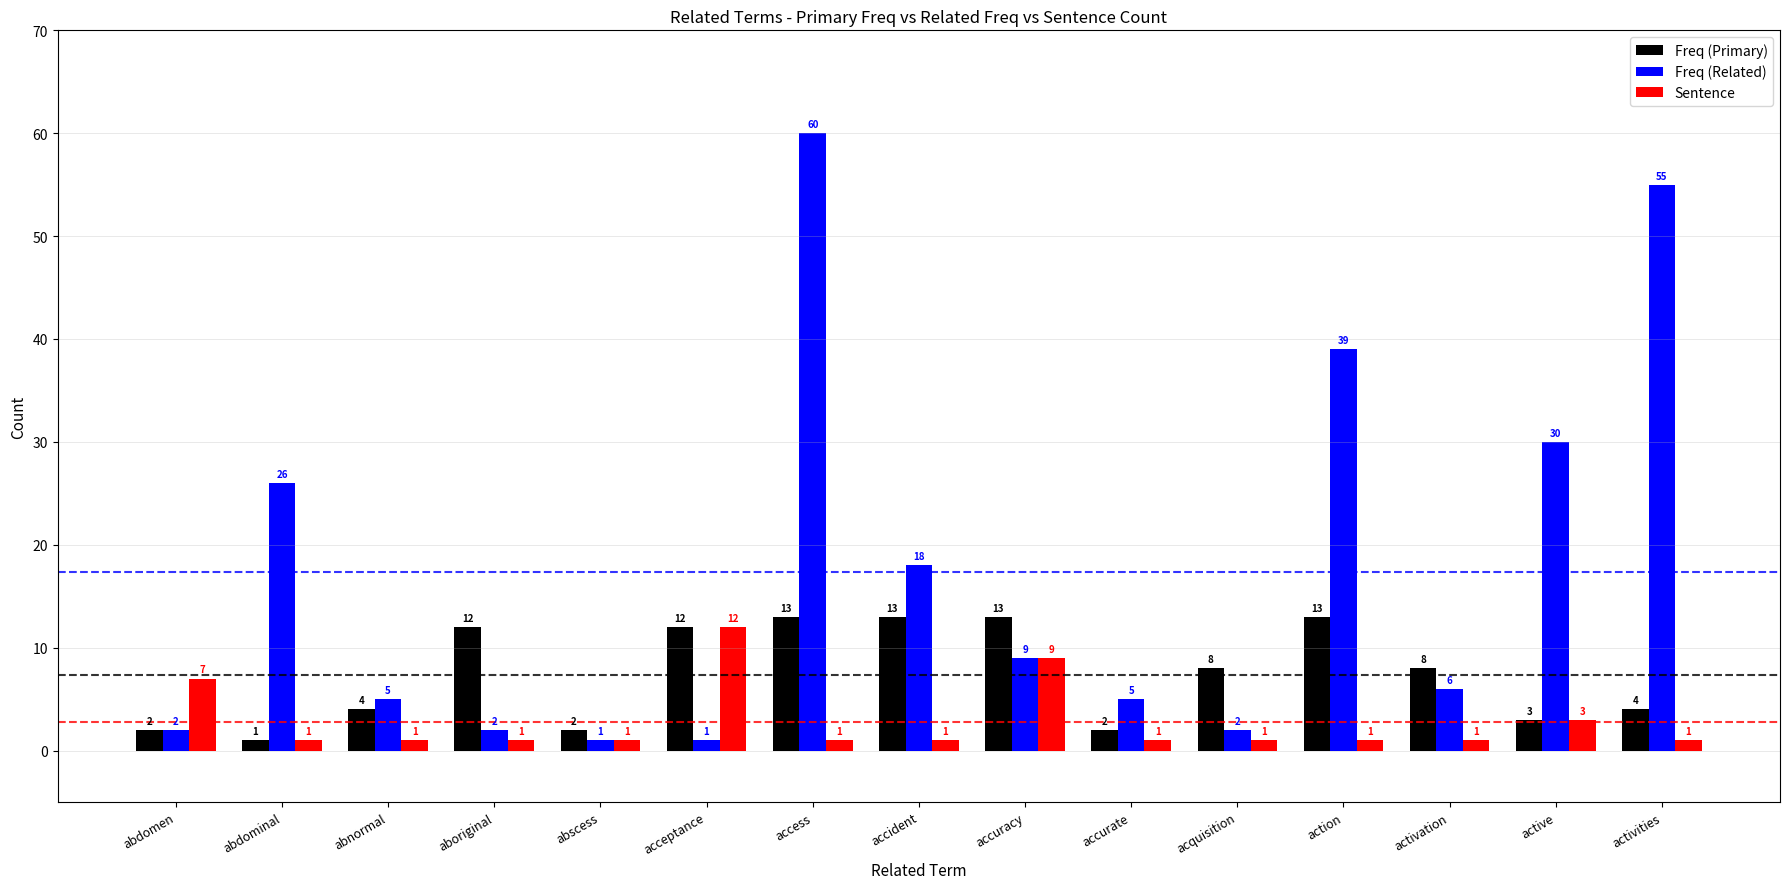

Reading right to left, extract all data points from this chart.

Freq (Primary): 4	3	8	13	8	2	13	13	13	12	2	12	4	1	2
Freq (Related): 55	30	6	39	2	5	9	18	60	1	1	2	5	26	2
Sentence: 1	3	1	1	1	1	9	1	1	12	1	1	1	1	7